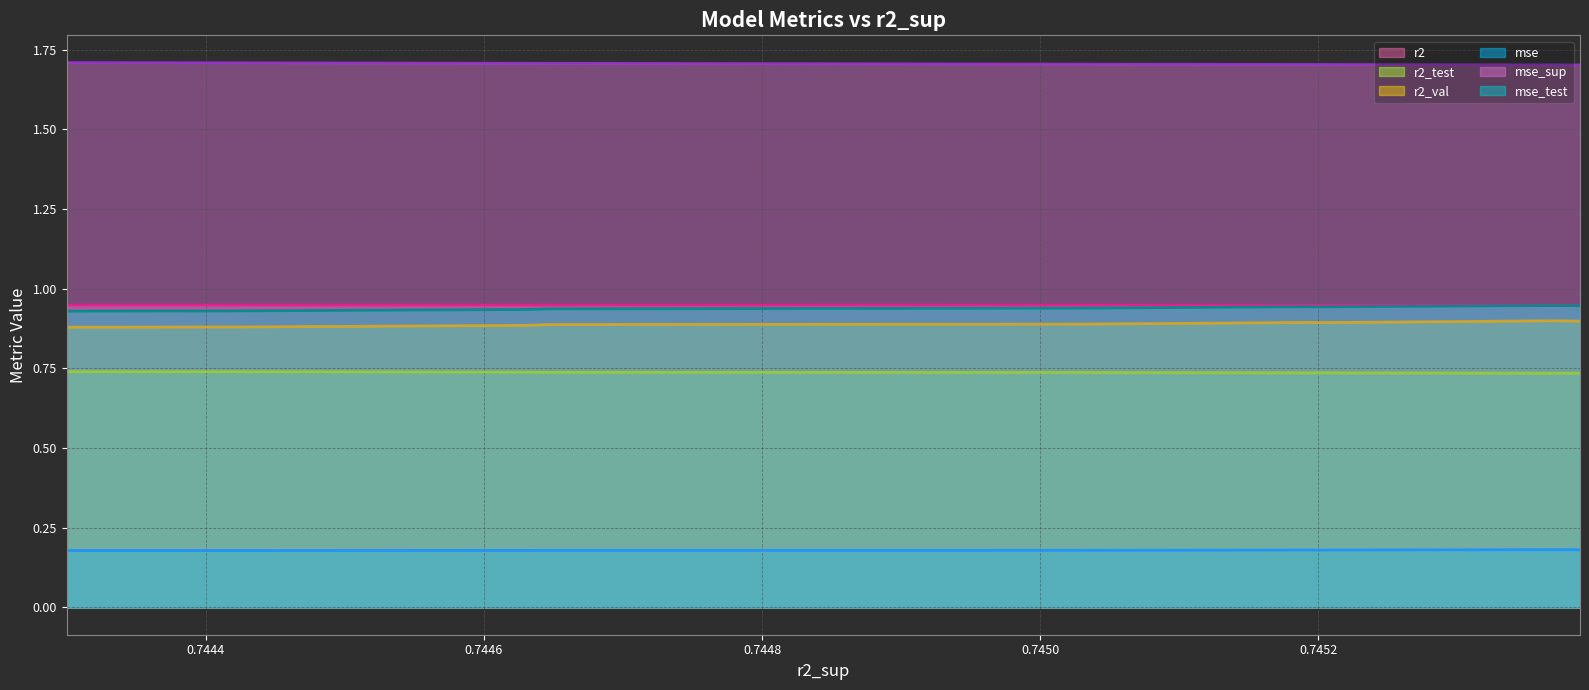

Does the chart have visible grid lines?

Yes